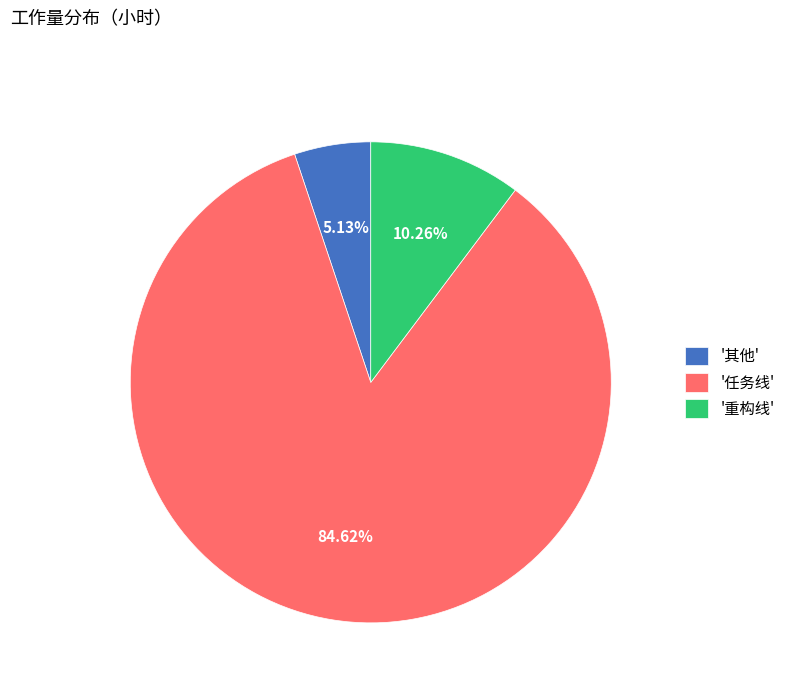

Is '其他' the majority of the pie?

No